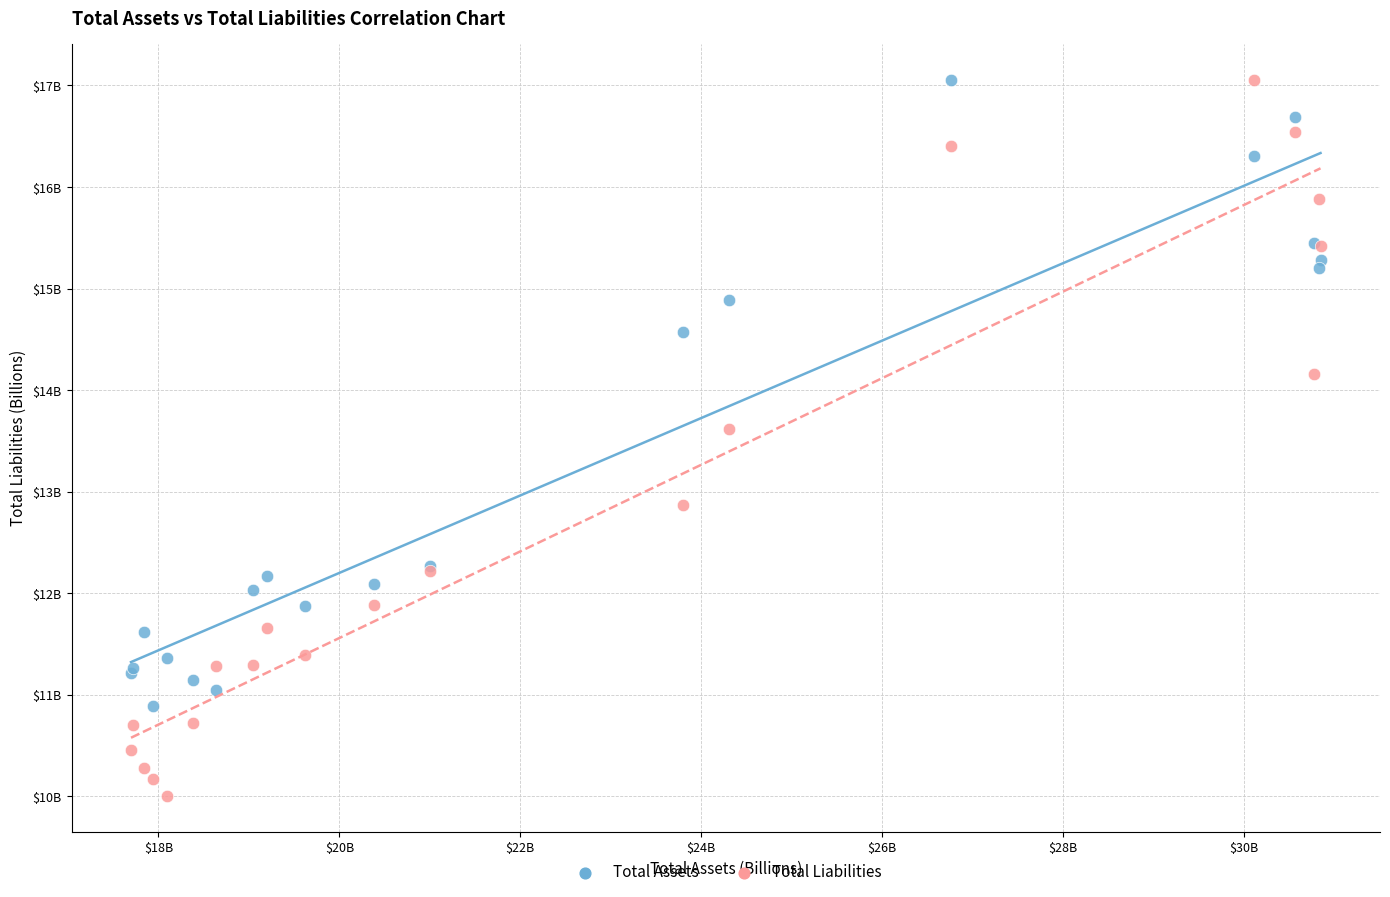

Which series contains the lowest Y value?

Total Liabilities